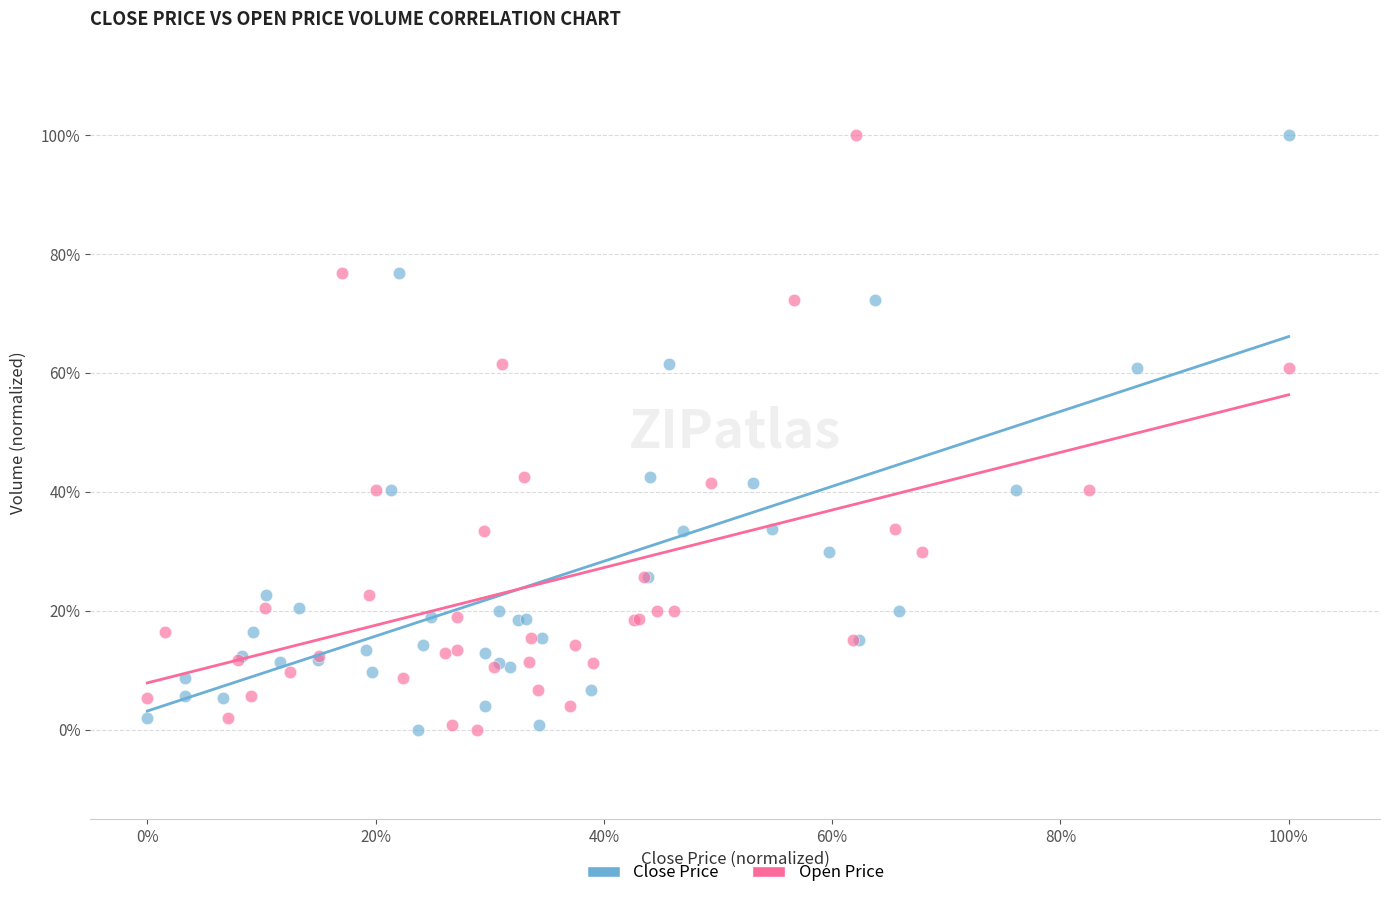

What are all the series names shown in the legend?

Close Price, Open Price